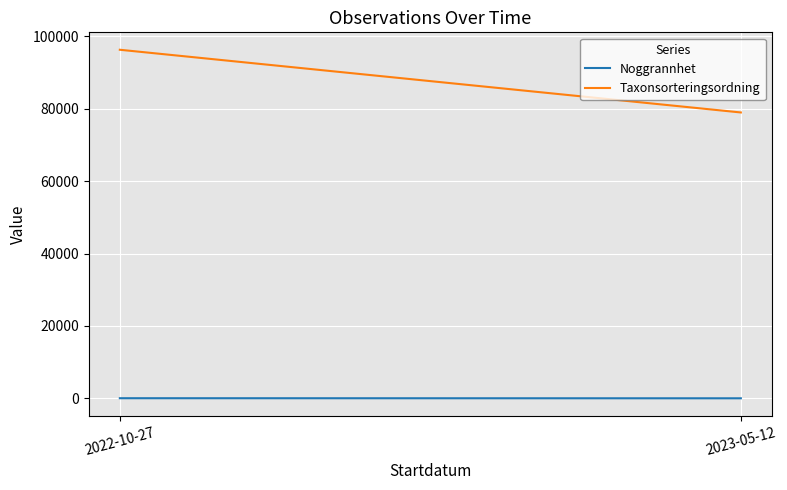

Does the chart display data point markers on the line(s)?

No